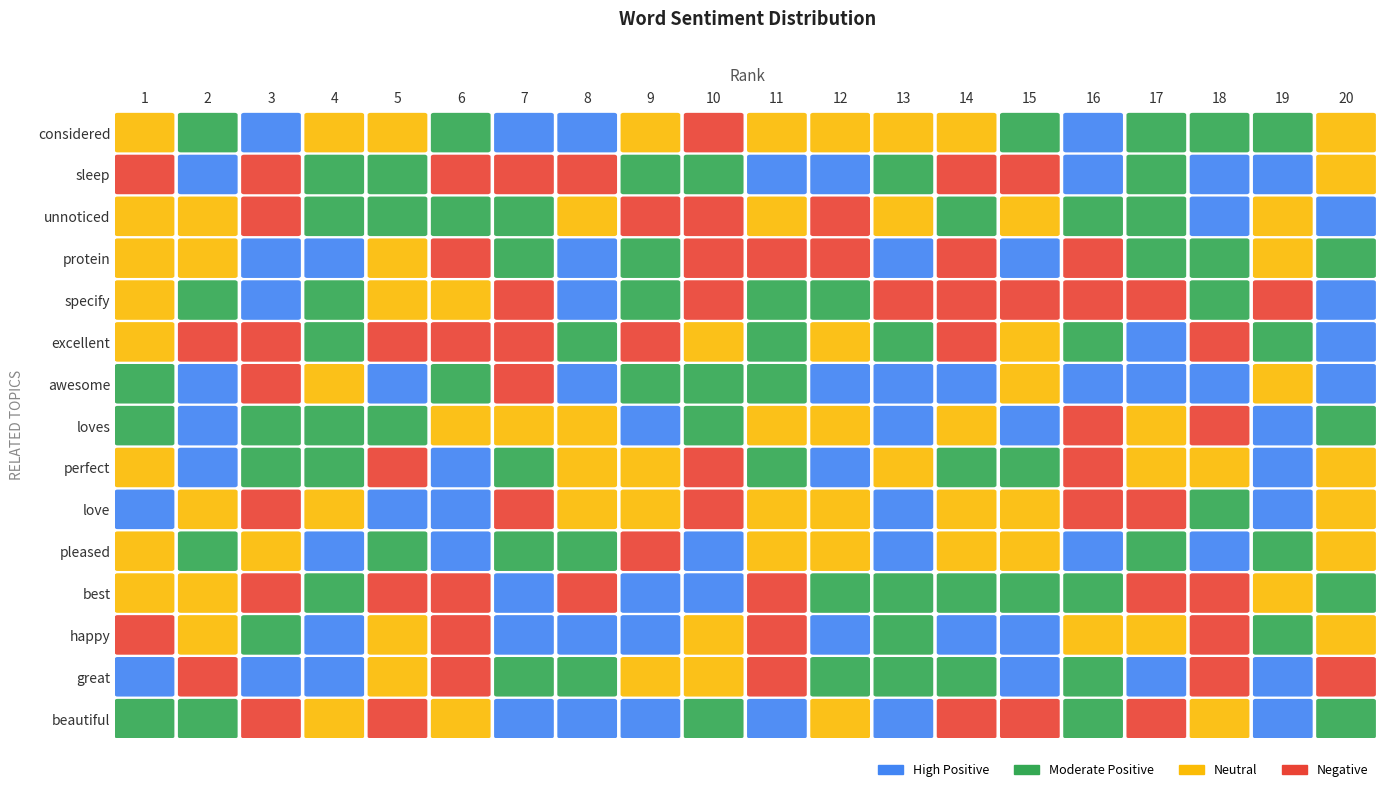

What is the highest value of the pleased series?

1